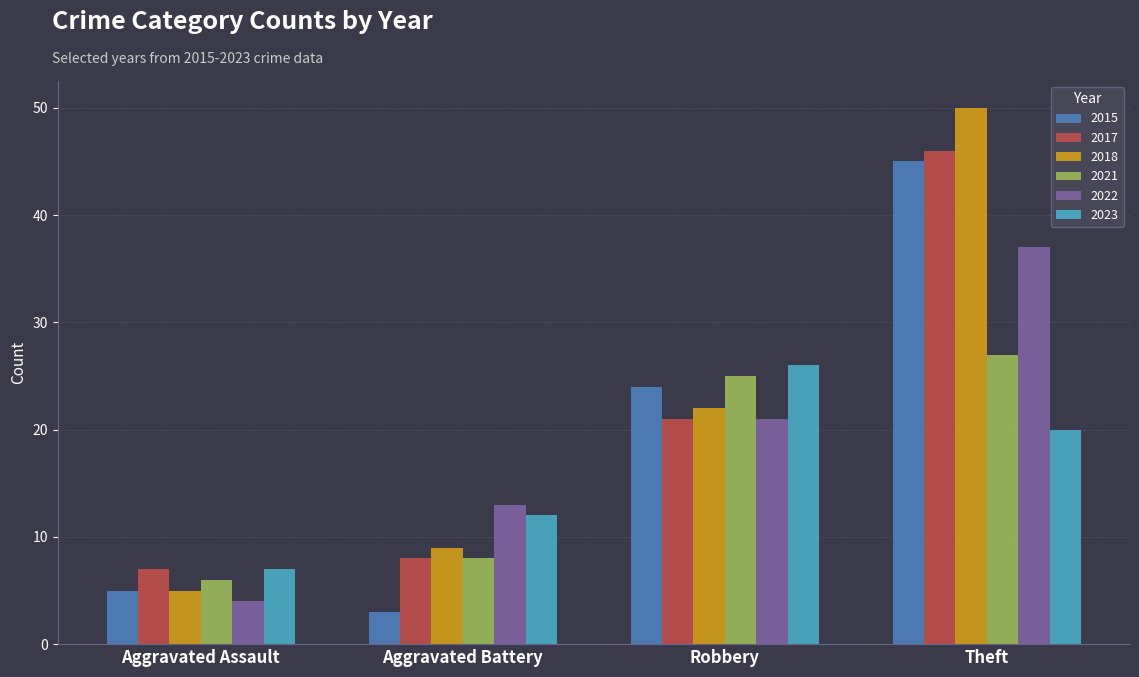

Which series has the widest spread of values?

2018